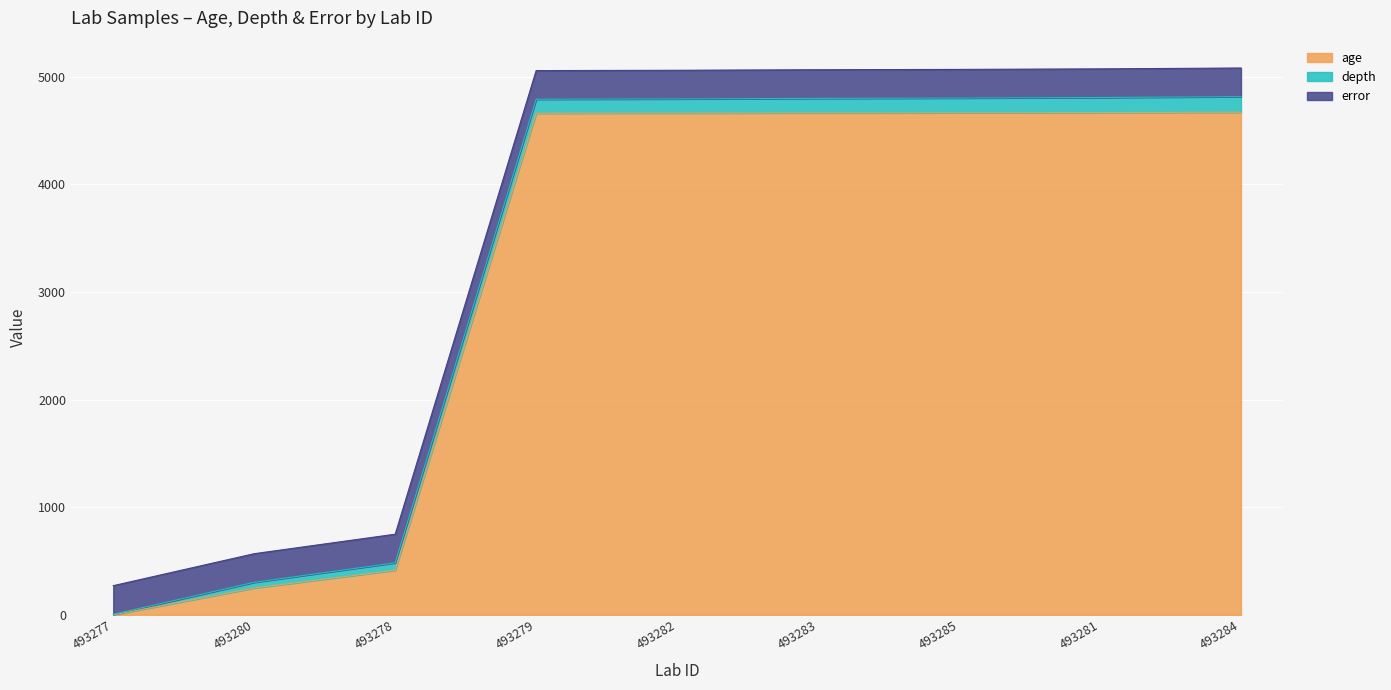

Which series has the widest spread of values?

age